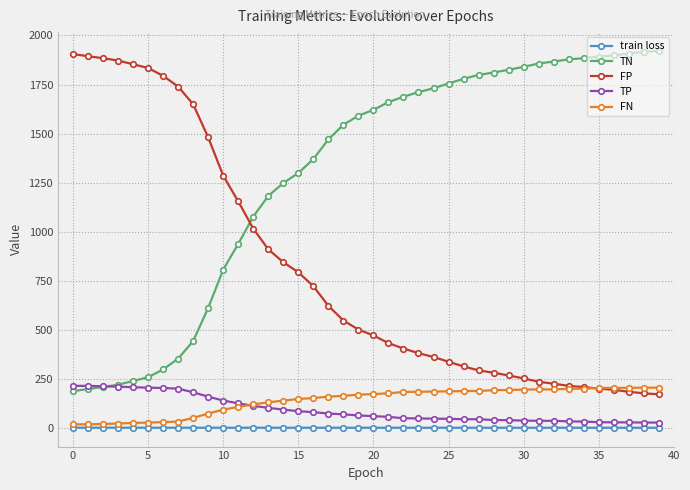

After their last crossing, which series has the higher values: FN or TP?

FN